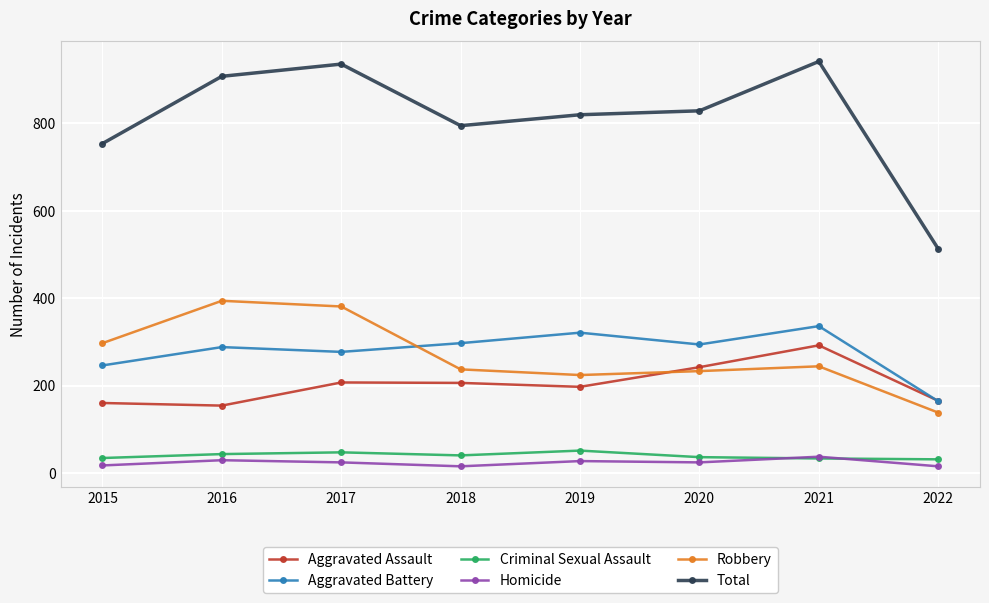

Is this an area chart (filled region under the line)?

No